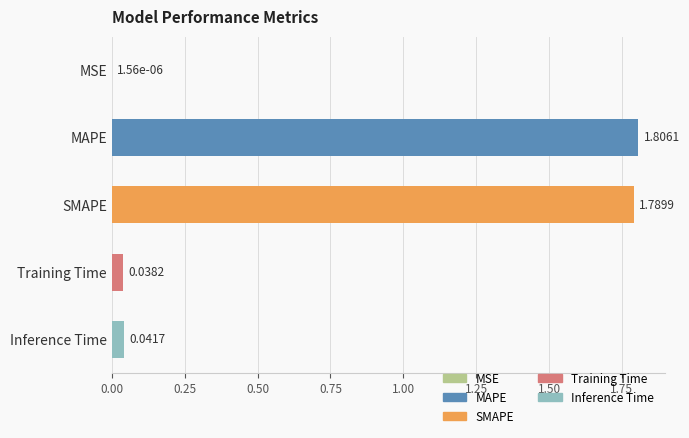

Does the chart contain stacked bars?

No